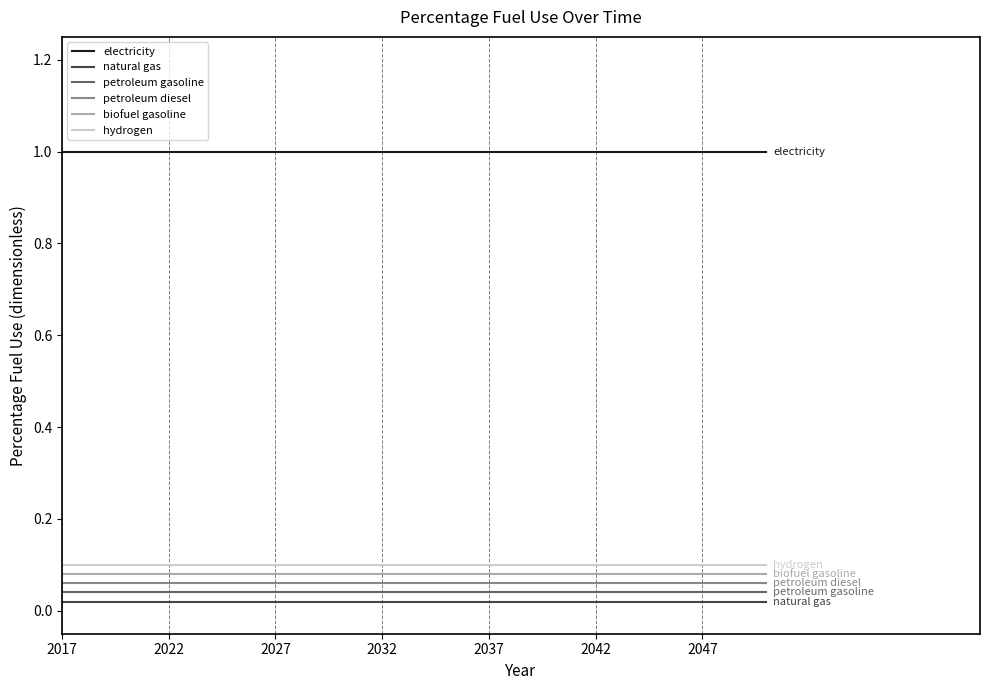

True or false: petroleum gasoline and hydrogen intersect in this chart.

False